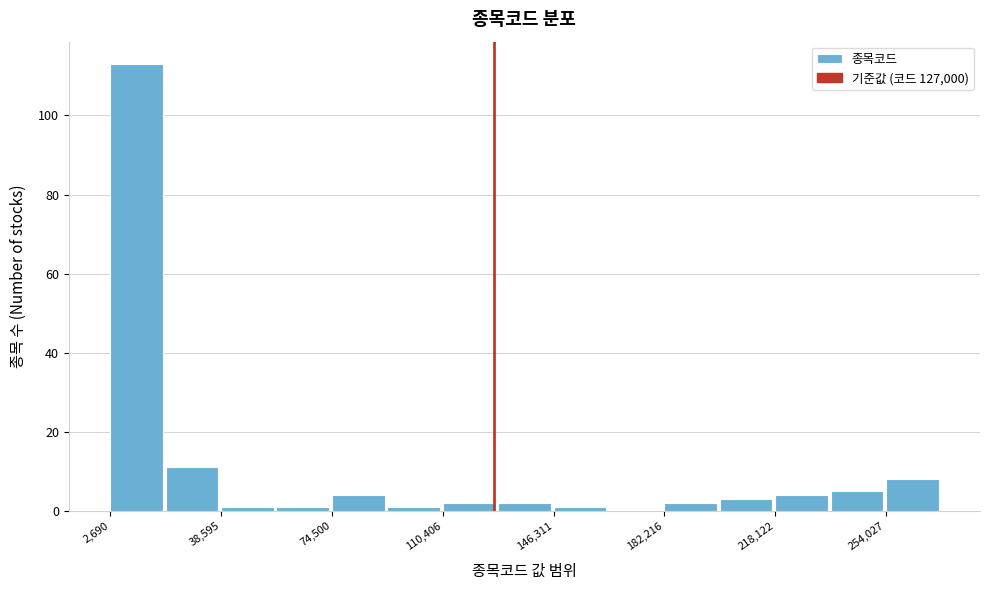

Read against the x-axis, roughly where is the centre of the tallest bar?

10000